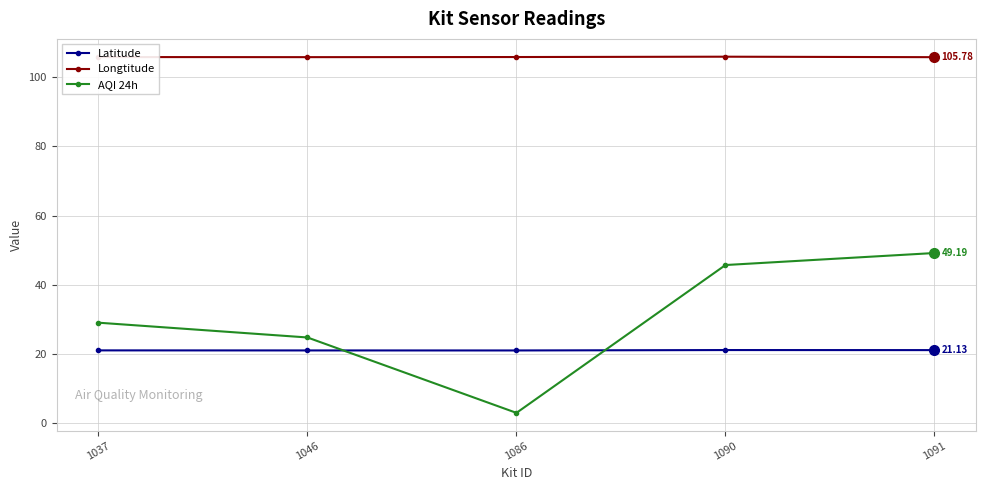

True or false: Longtitude has a value of 105.8 at 1037.

True